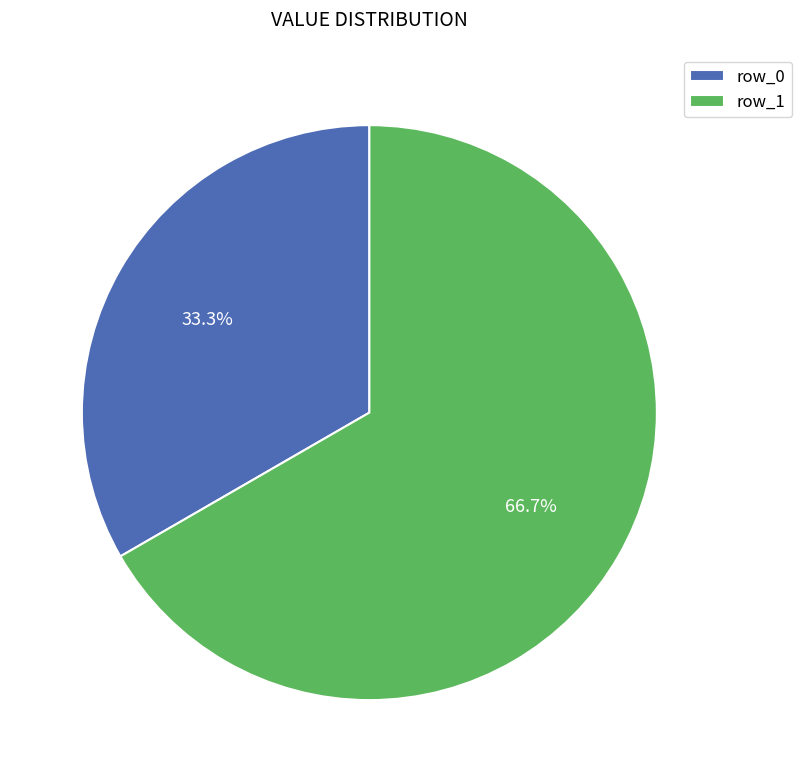

To the nearest percent, what portion does row_0 represent?

33%